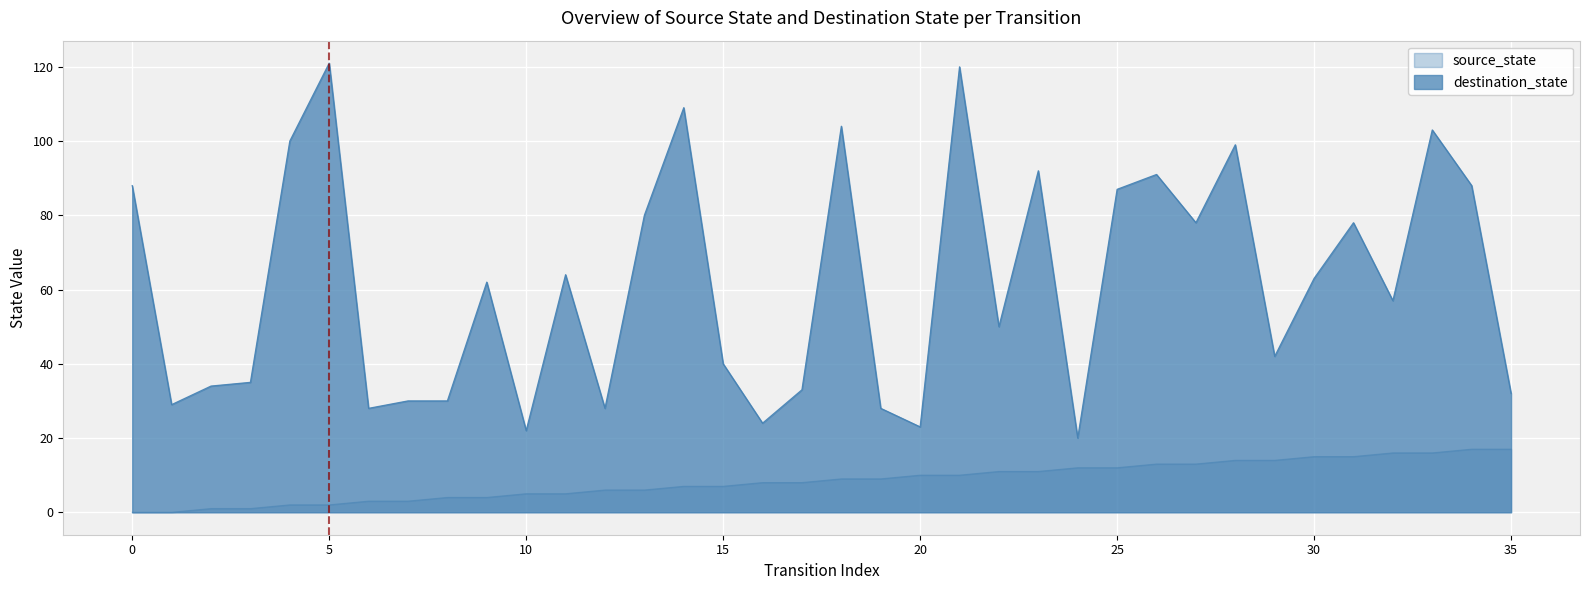

How many data points in source_state are above 9?

16